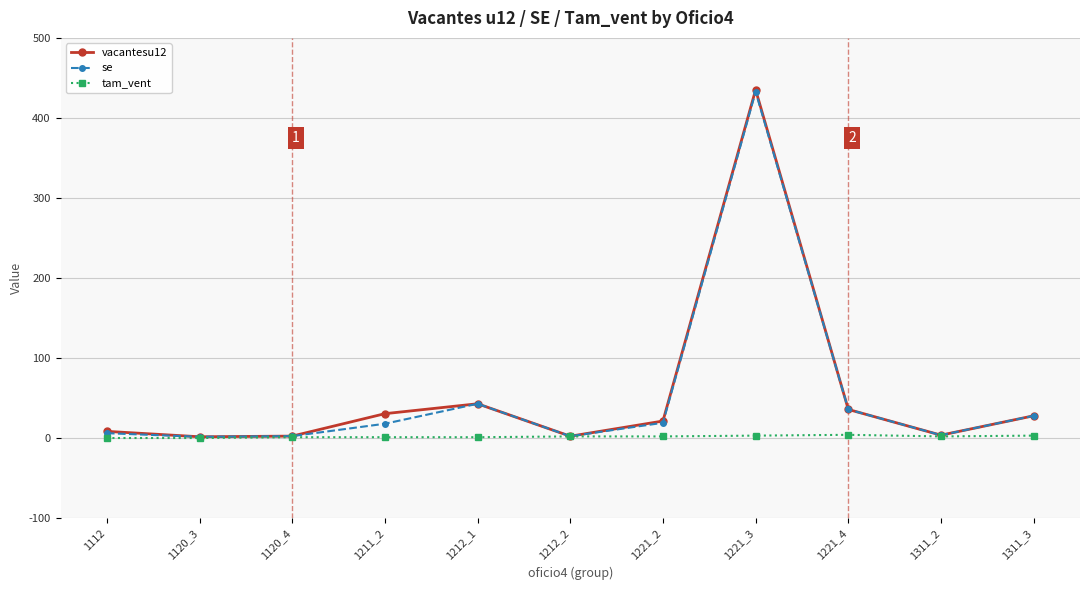

What are all the series names shown in the legend?

vacantesu12, se, tam_vent